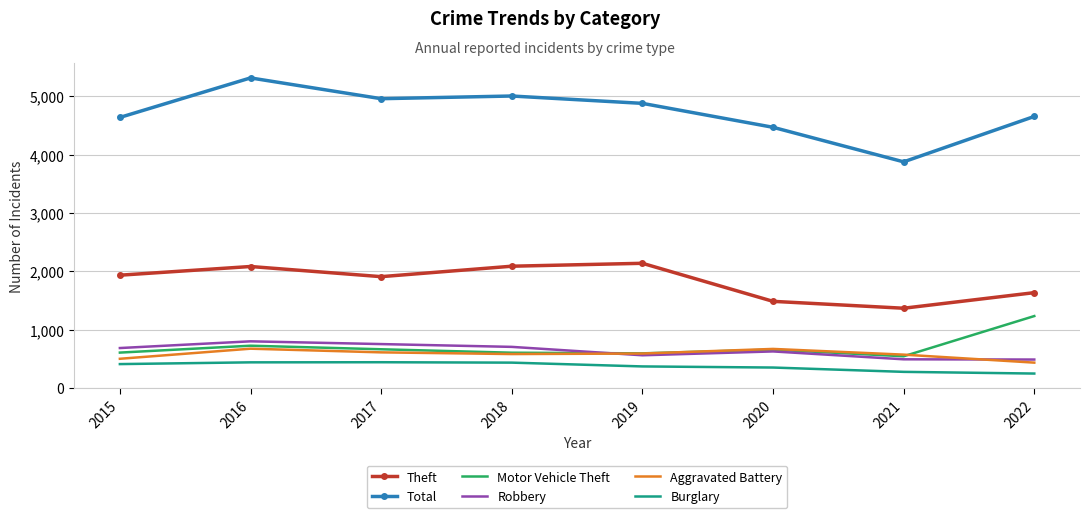

How many series are shown in this chart?

6